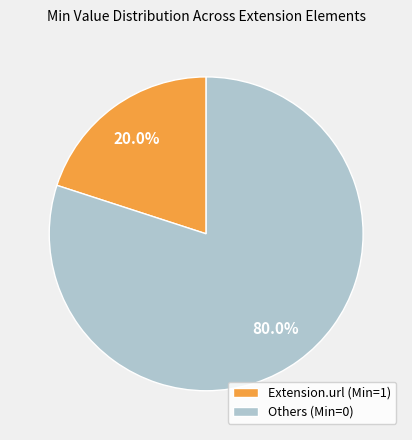

Is there any slice that represents more than half of the pie?

Yes